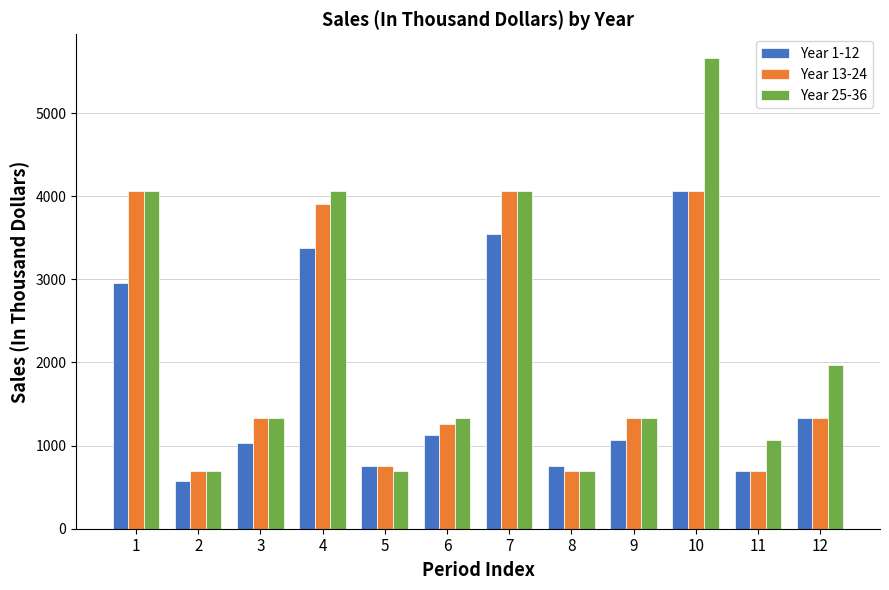

How many series are shown in this chart?

3